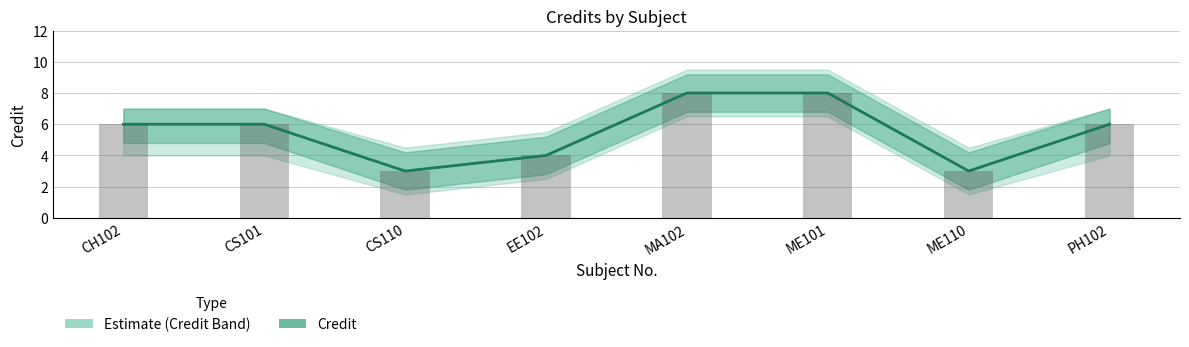

Which category has the highest value across all series?

MA102